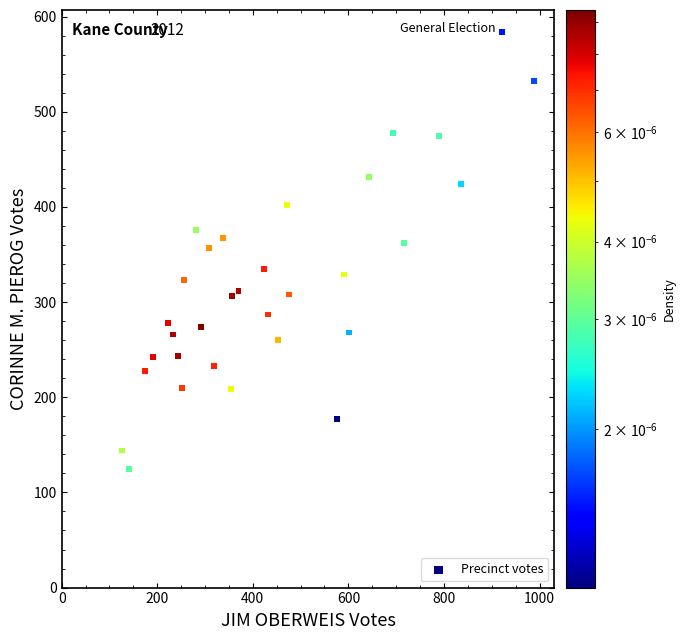

What is the range of Y values (max minus min)?

459